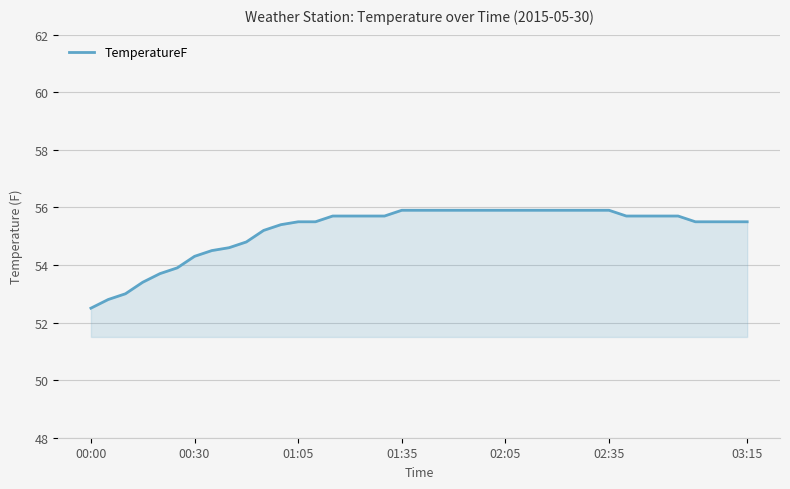

What is the minimum value shown in the chart?

52.5